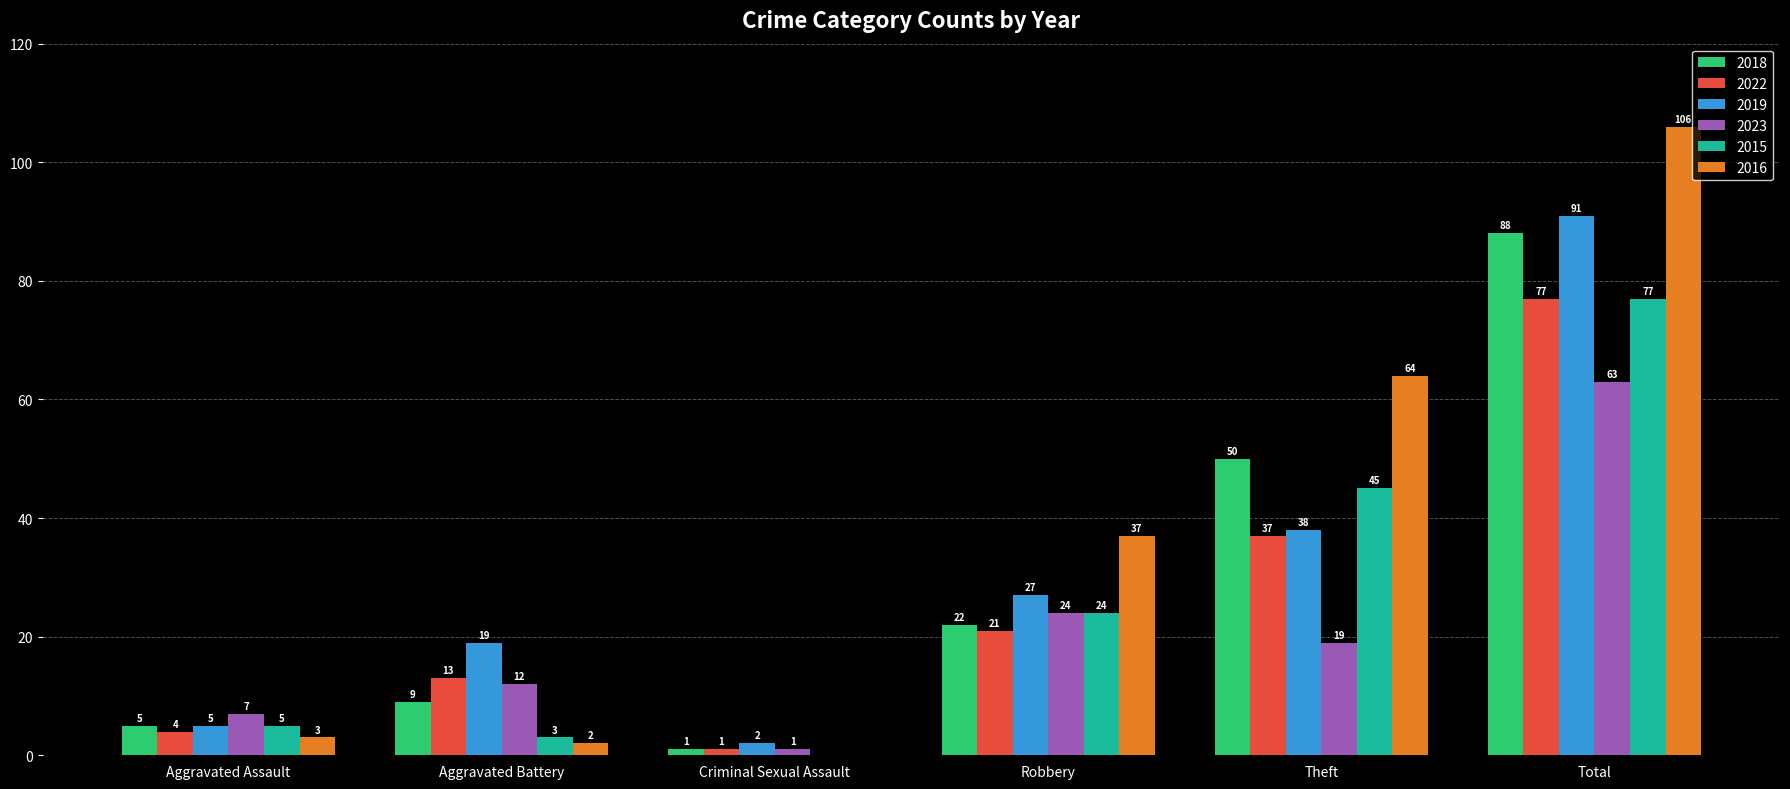

Is it true that 2022 equals 3 at Aggravated Battery?

False